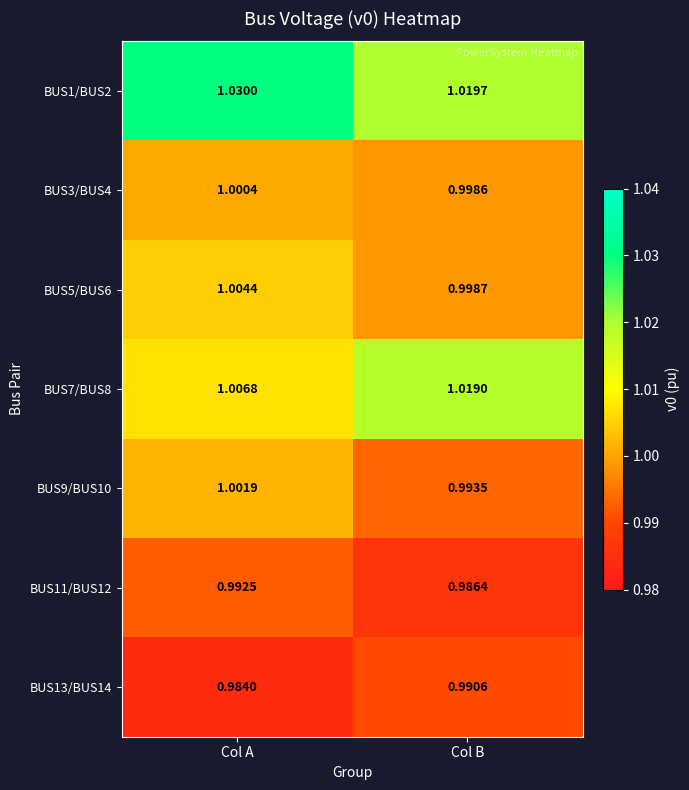

At which label is BUS7/BUS8 closest to 1?

Col A